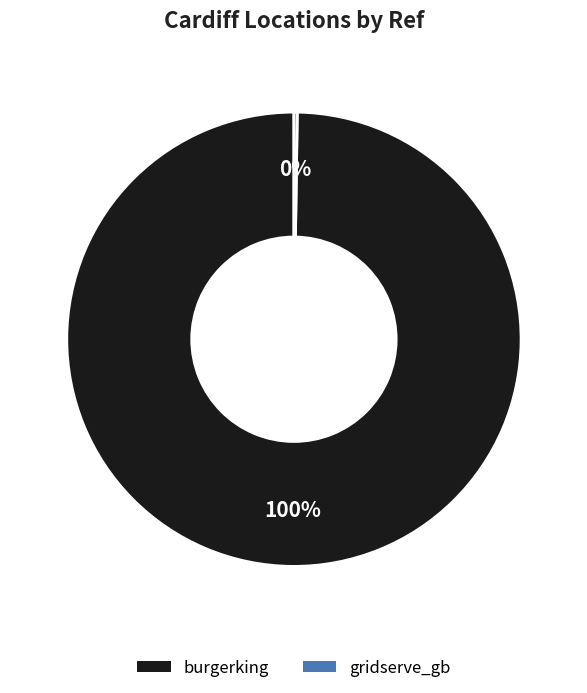

To the nearest percent, what percentage of the pie is burgerking?

100%